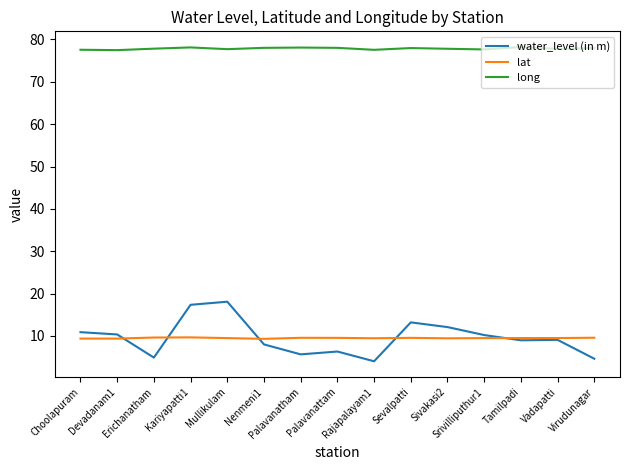

Which series has the largest total across all categories?

long